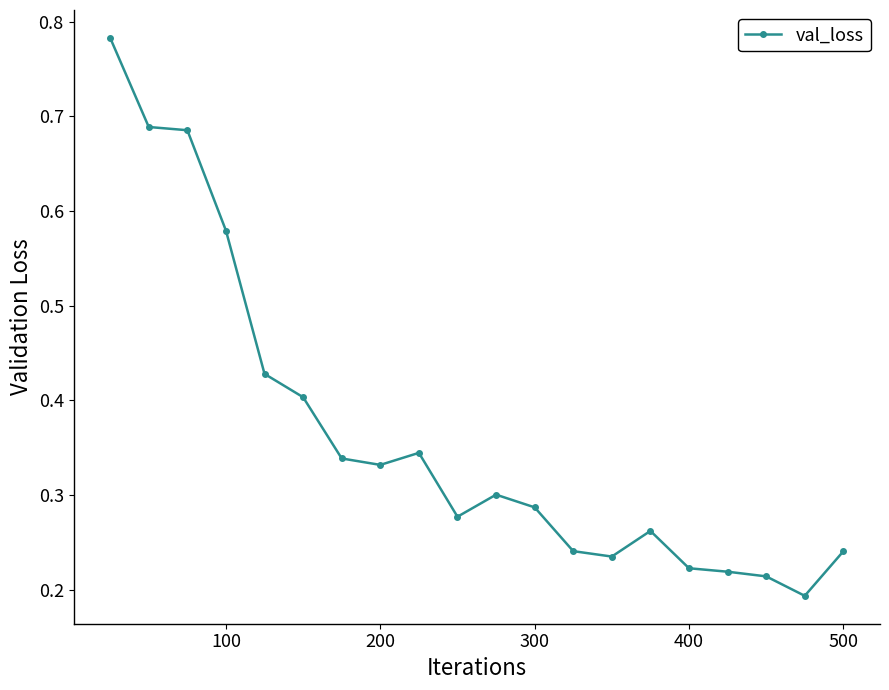

How many values are between 0 and 1?

20